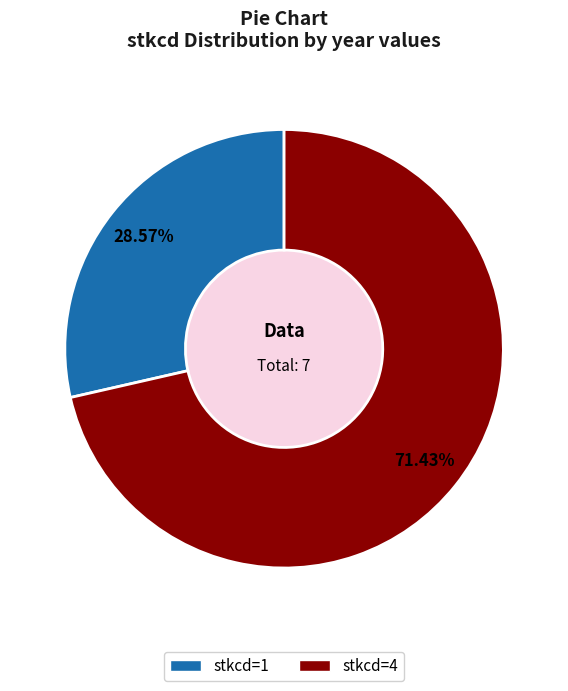

Which has a higher value, stkcd=1 or stkcd=4?

stkcd=4